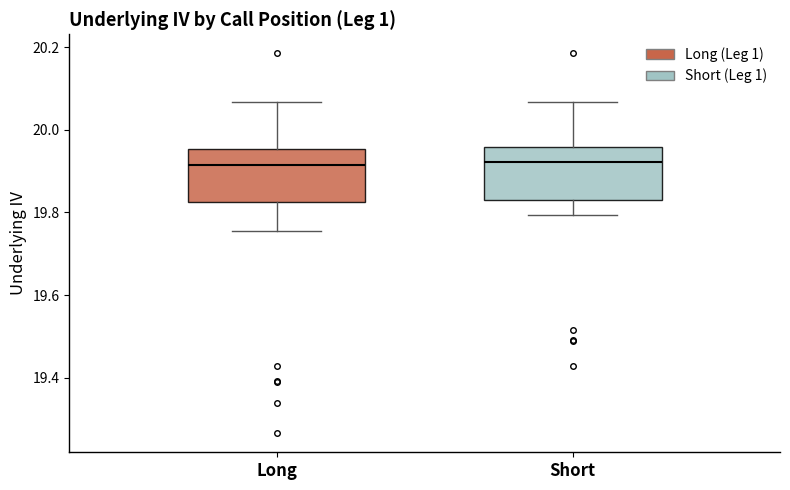

Reading left to right, transcribe this box plot: for each box, give where its median line is, the range the box spans, and where its two whiskers end, as read against the y-axis. The values are not printed on the chart, so give them approximately, as read against the axis.

Long: median 19.92, box 19.82 to 19.96, whiskers 19.76 to 20.06
Short: median 19.92, box 19.84 to 19.96, whiskers 19.80 to 20.06